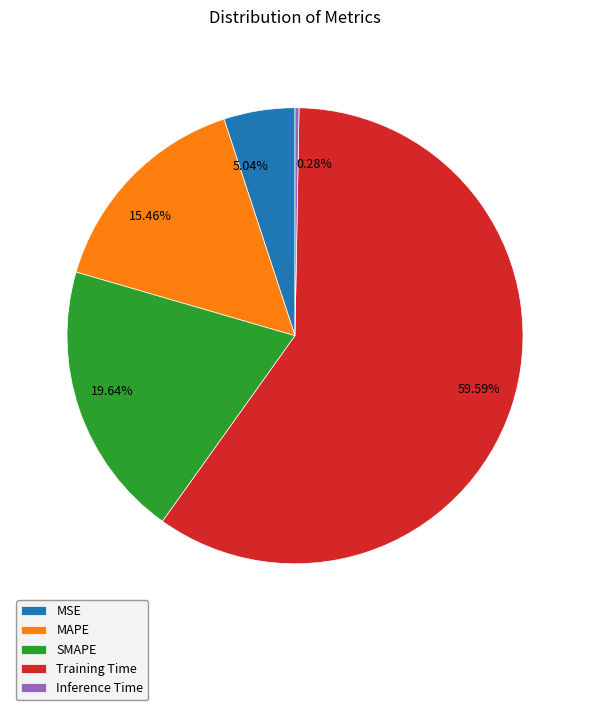

Between 0.28% and 59.59%, which is larger?

59.59%